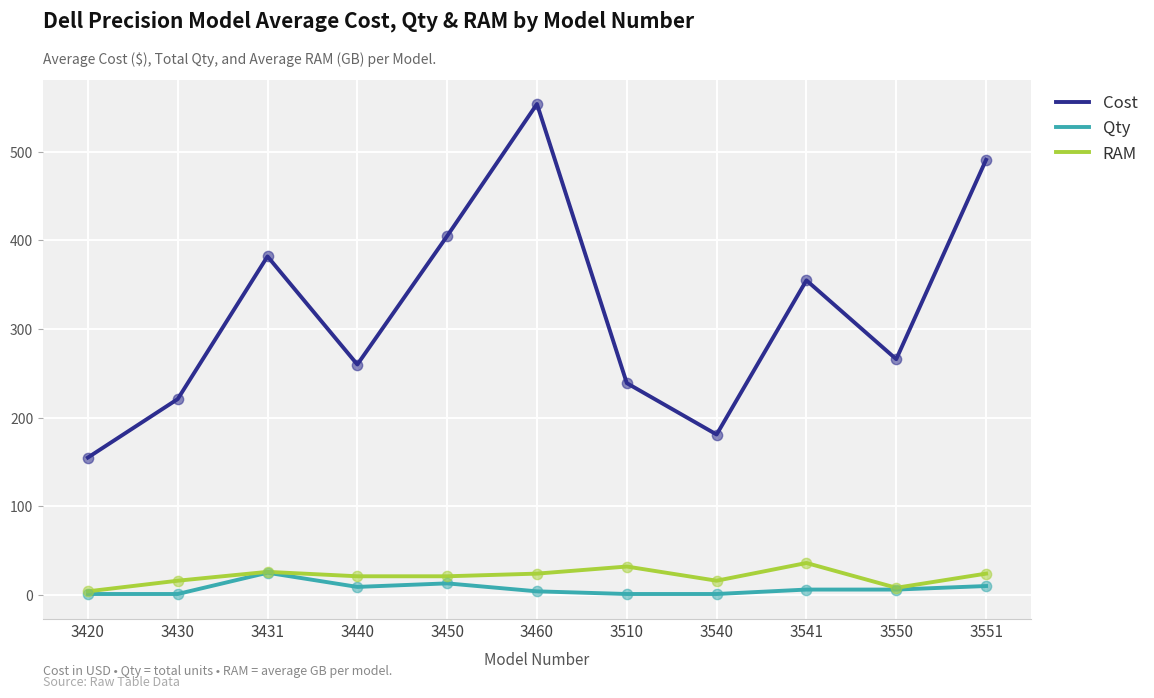

Which series has the largest total across all categories?

Cost